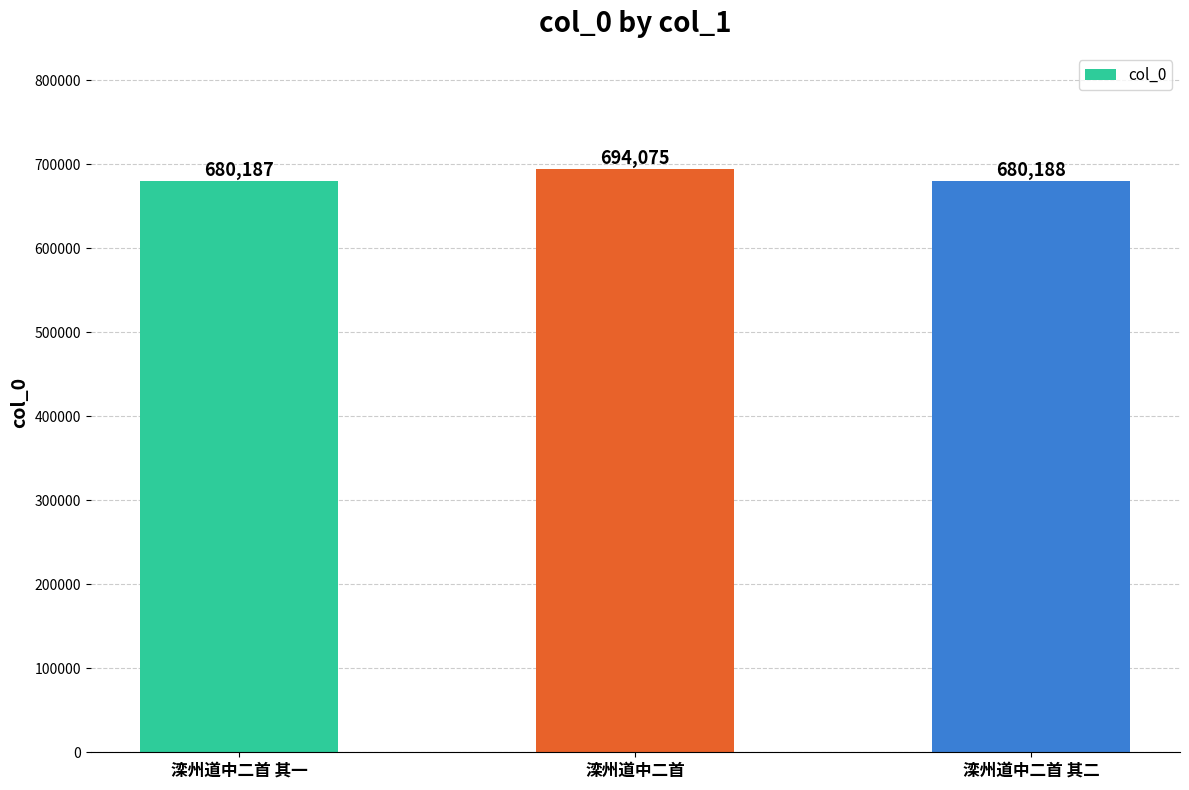

What position from the right is 滦州道中二首 其二?

1